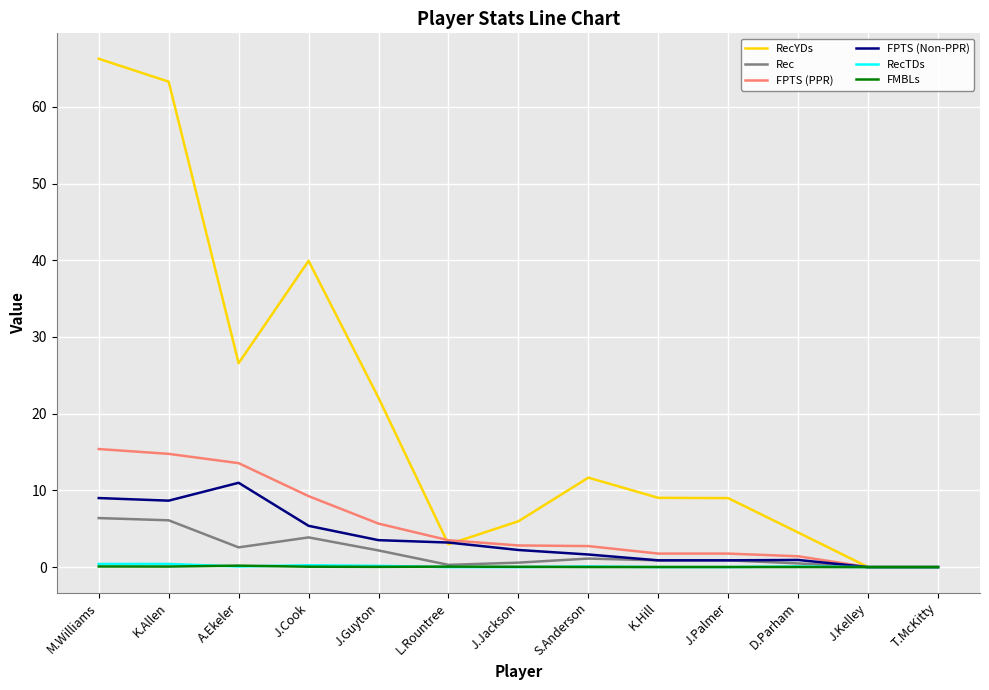

What is the sum of the Rec values at L.Rountree and J.Palmer?

1.2